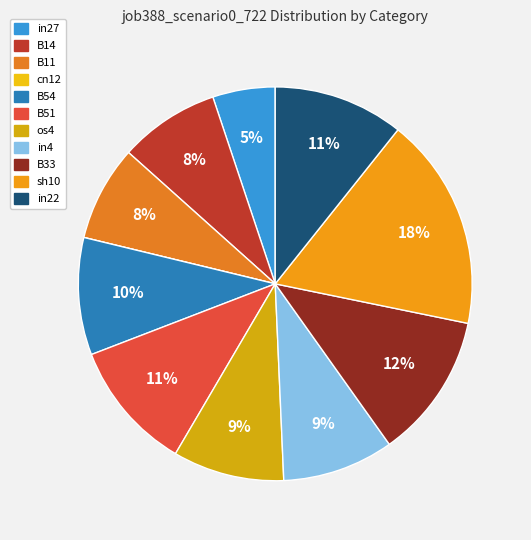

Which has a higher value, sh10 or in4?

sh10